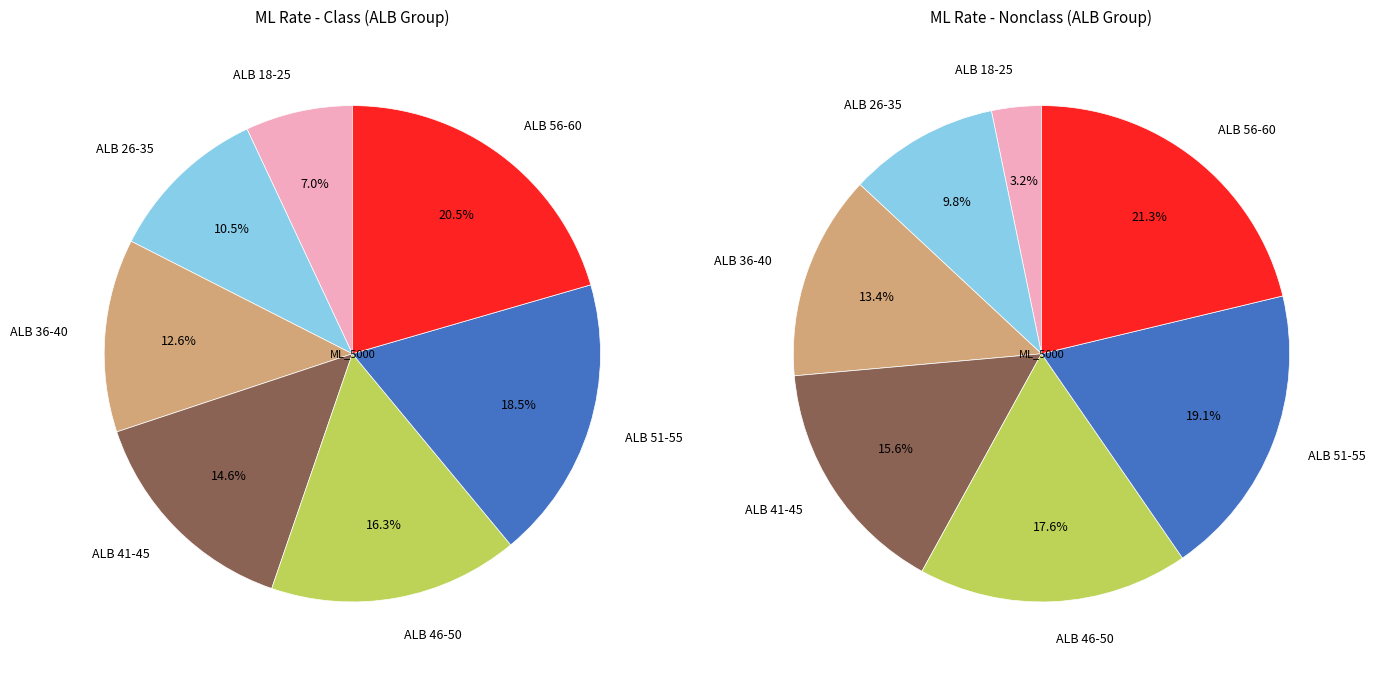

How many segments does this pie chart have?

7